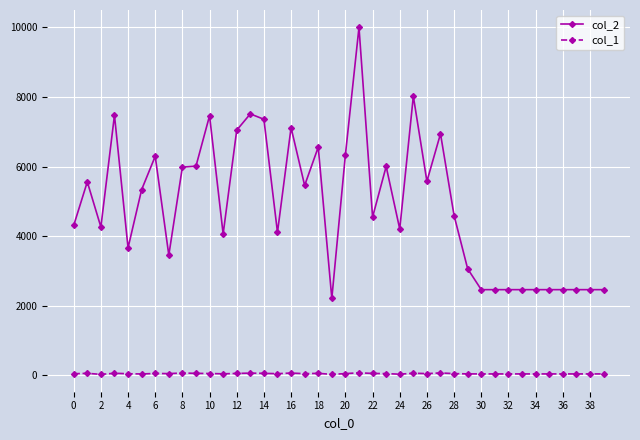

Which series has the widest spread of values?

col_2